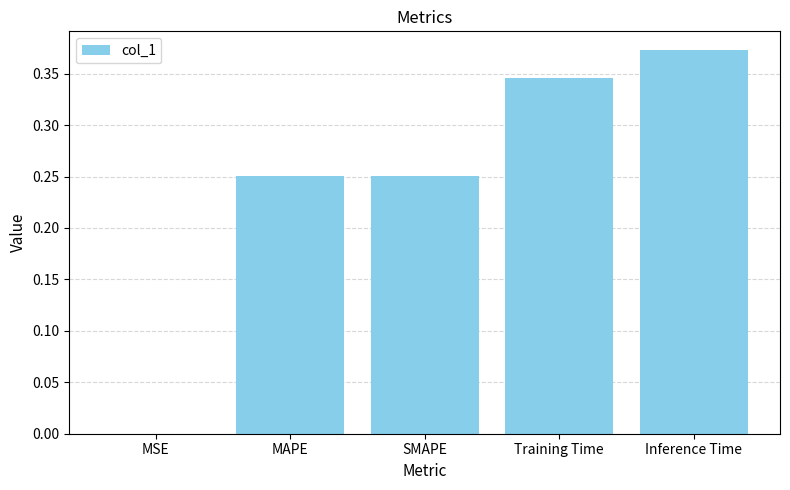

At which category does the chart reach its peak across all series?

Inference Time